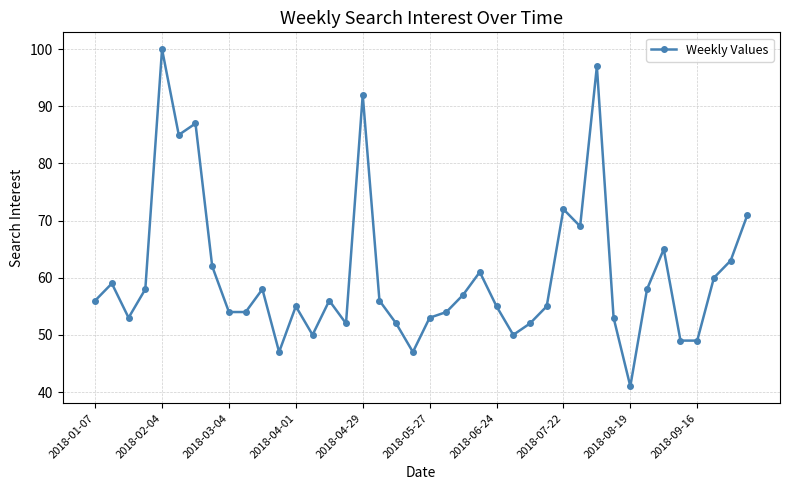

What is the difference between the maximum and second lowest values?

53